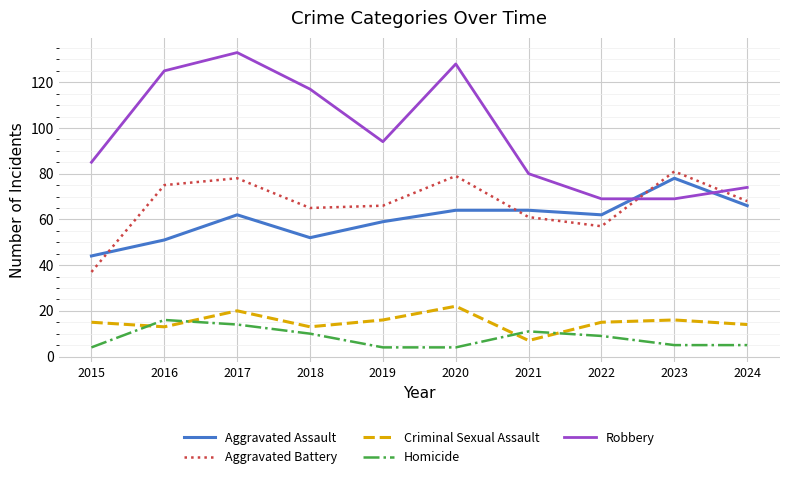

The value of Aggravated Battery at 2017 is 78. True or false?

True